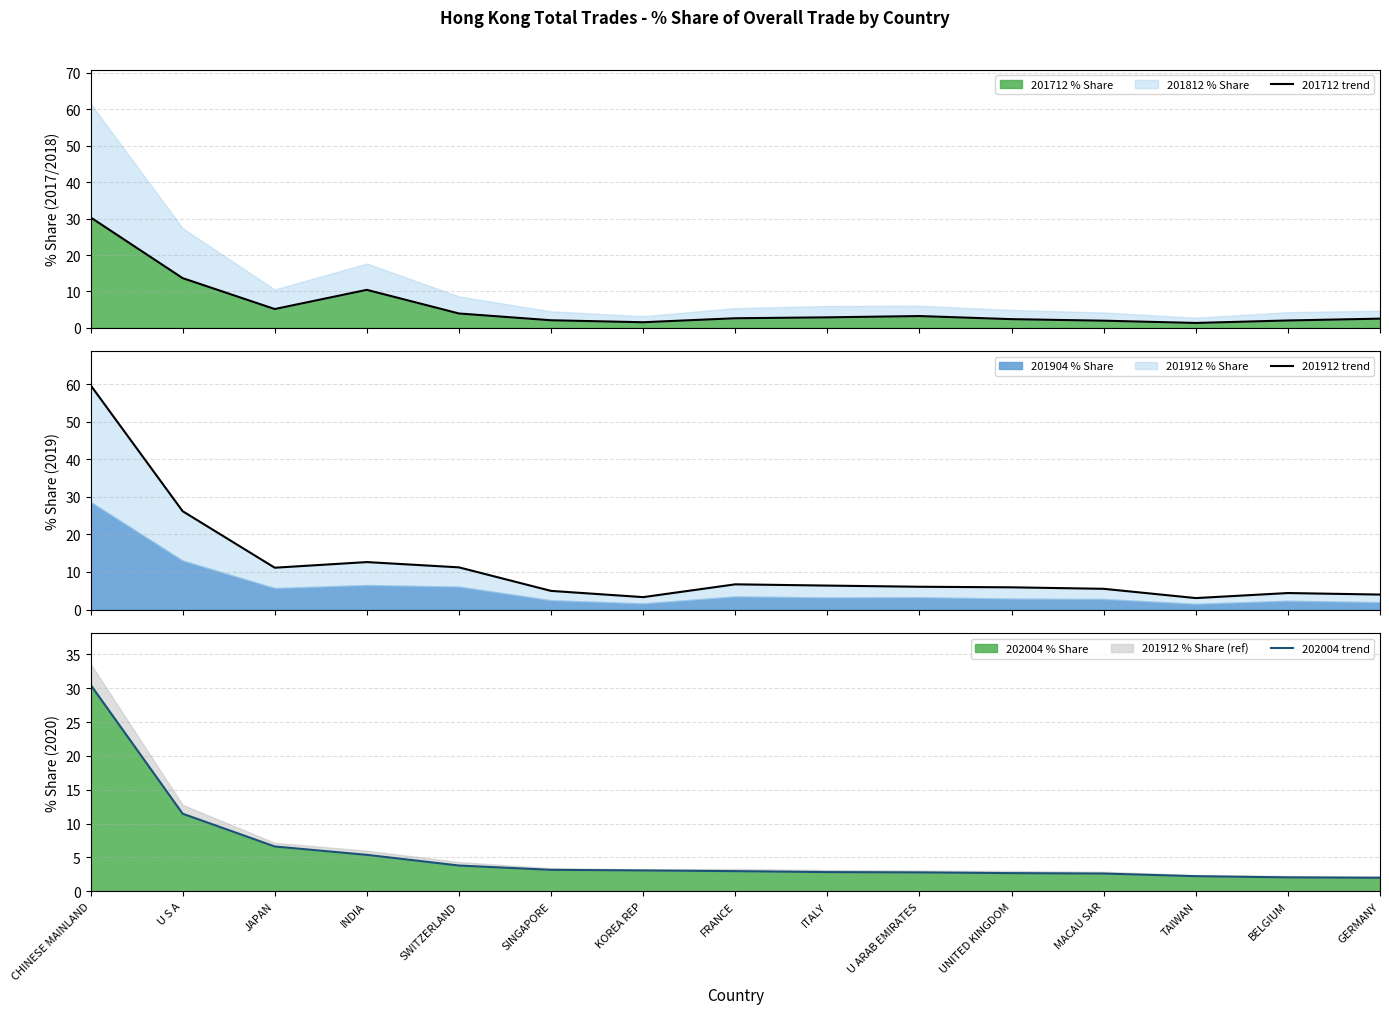

At which category is the sum across all series the highest?

CHINESE MAINLAND